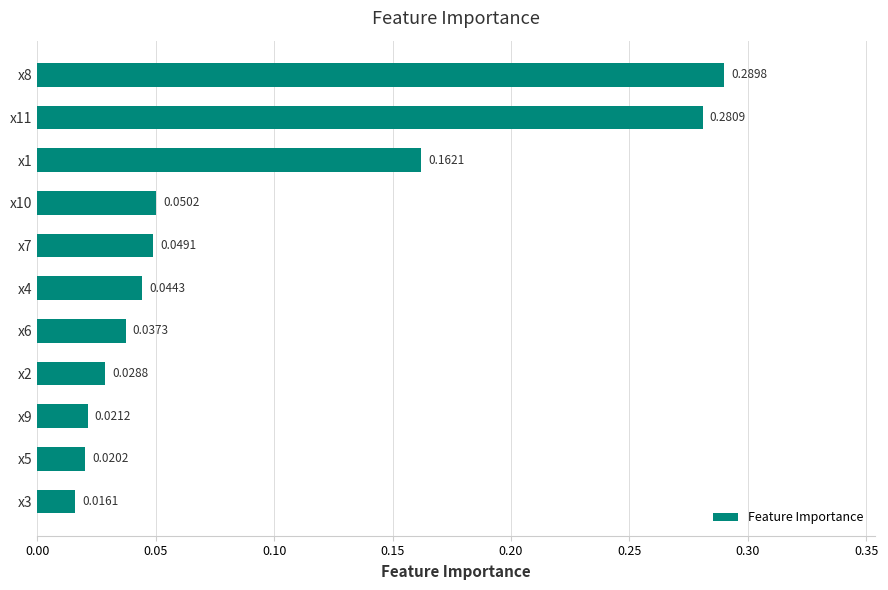

Rank the categories by value from highest to lowest.

x8, x11, x1, x10, x7, x4, x6, x2, x9, x5, x3